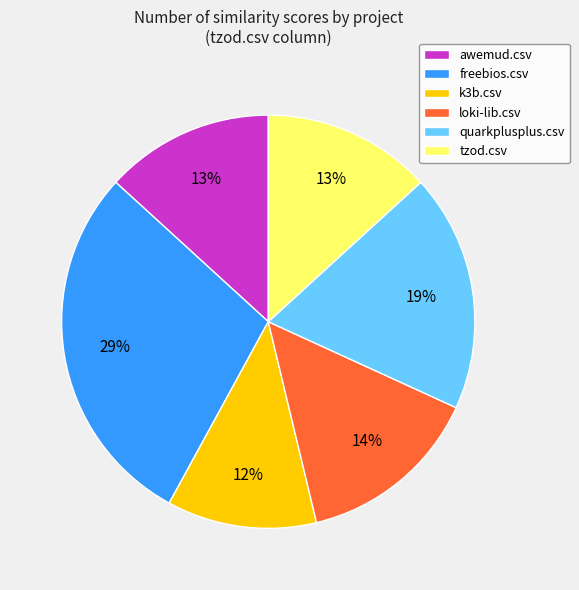

True or false: freebios.csv accounts for 29% of the total.

True